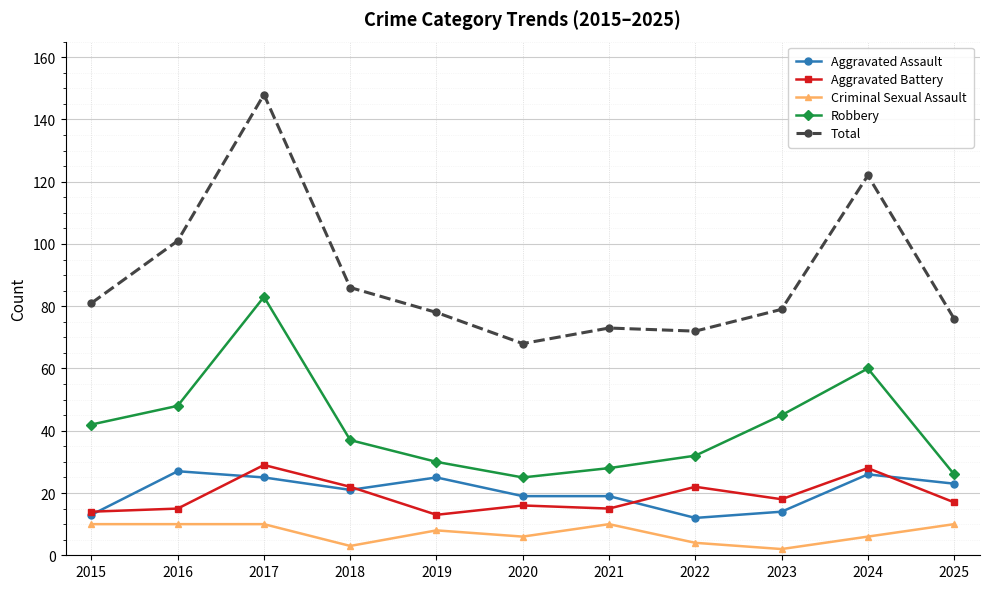

Which label corresponds to the largest value in the chart?

2017